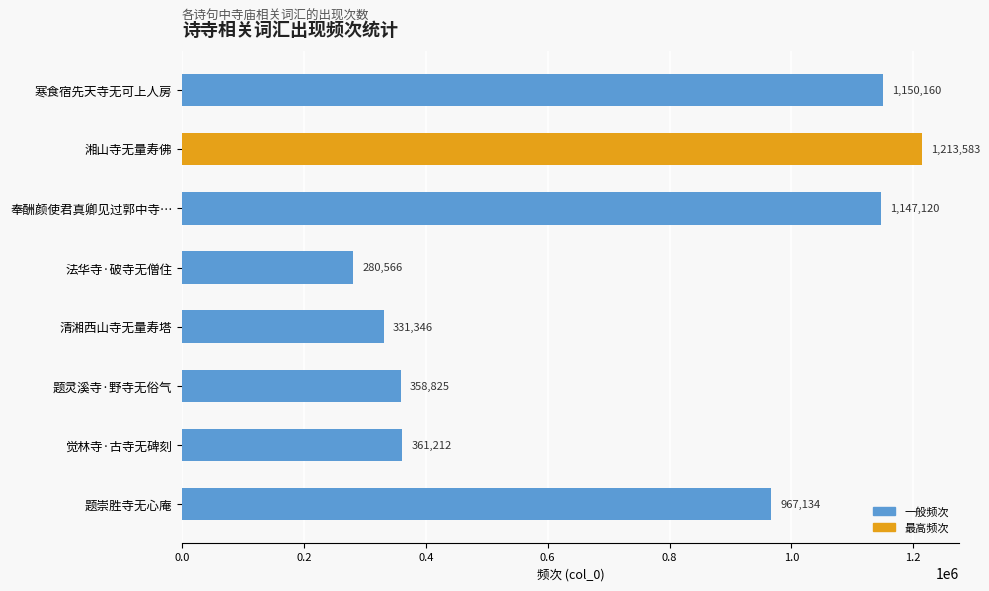

Count the number of categories in the chart.

8